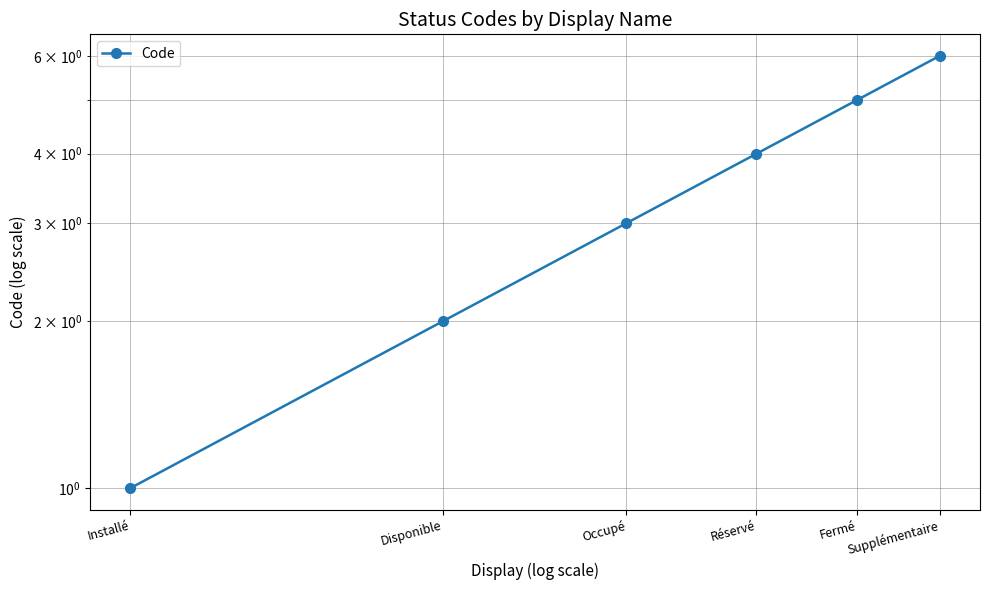

What position from the left is Fermé?

5